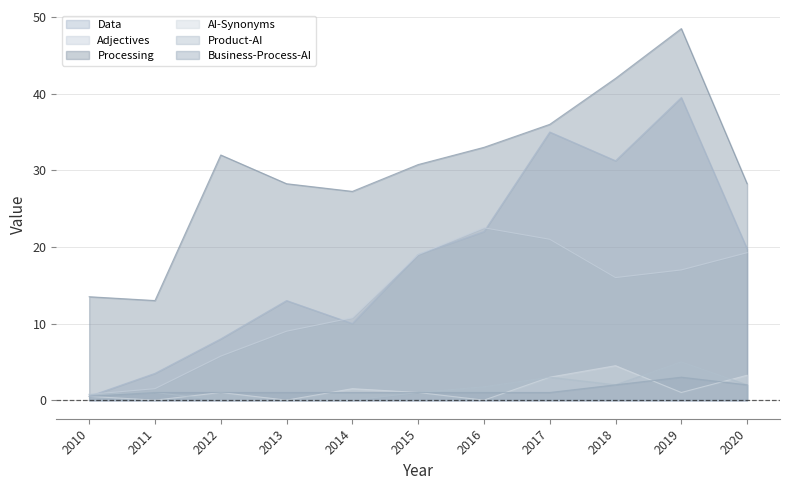

What is the value of the Data point at the 10th from the left?

39.5